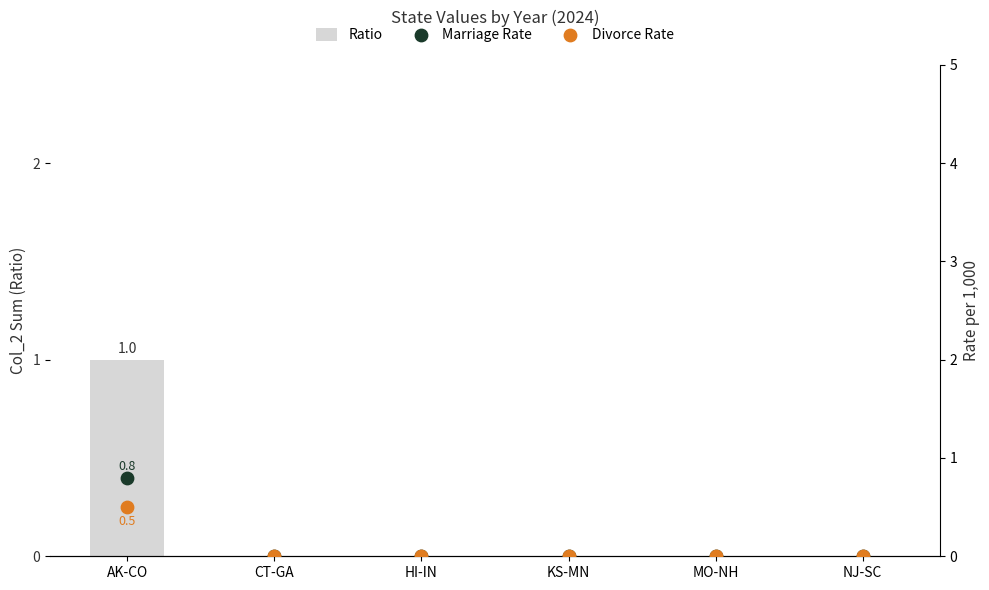

Which series reaches the minimum Y coordinate?

Ratio